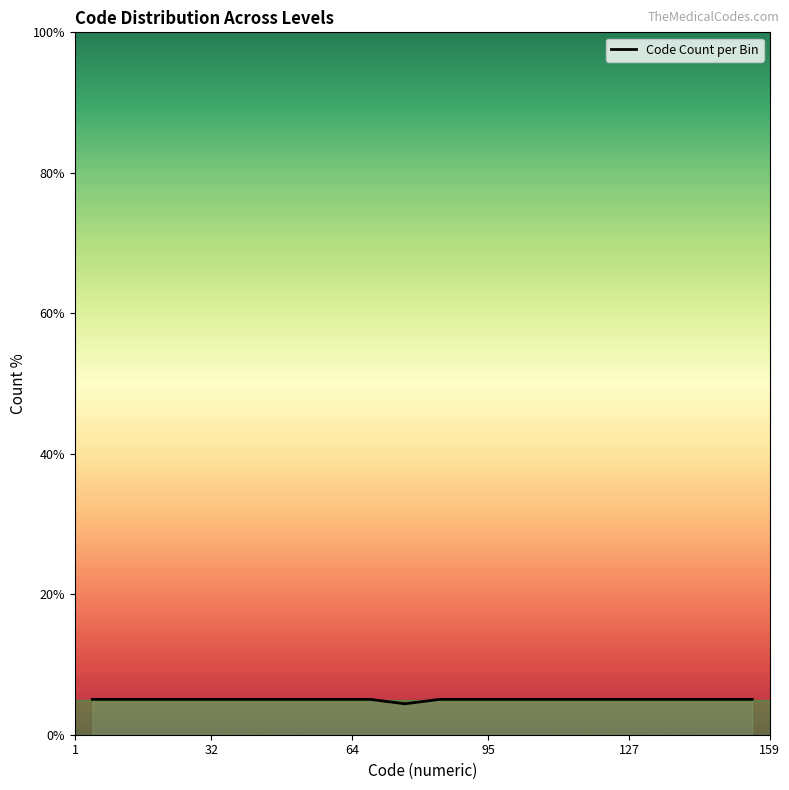

How many categories are shown in the chart?

20